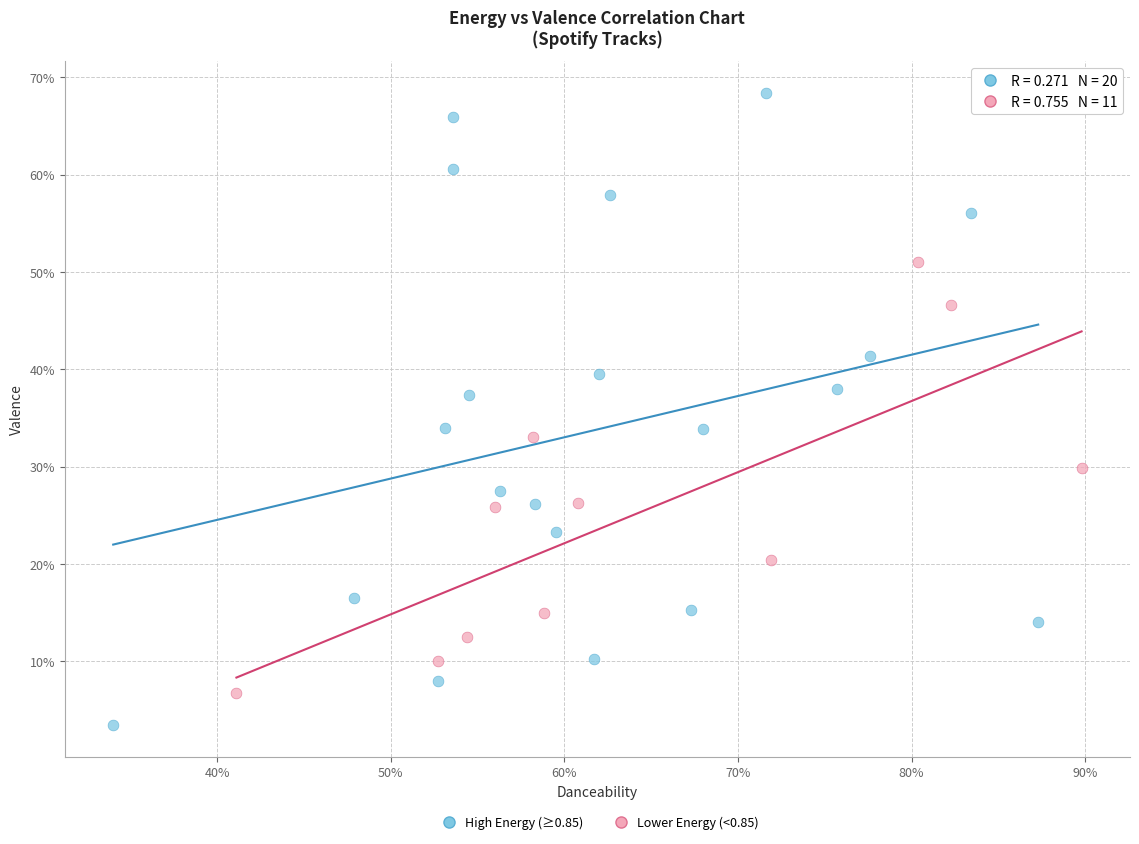

Which series has the widest spread of Y values?

High Energy (≥0.85)